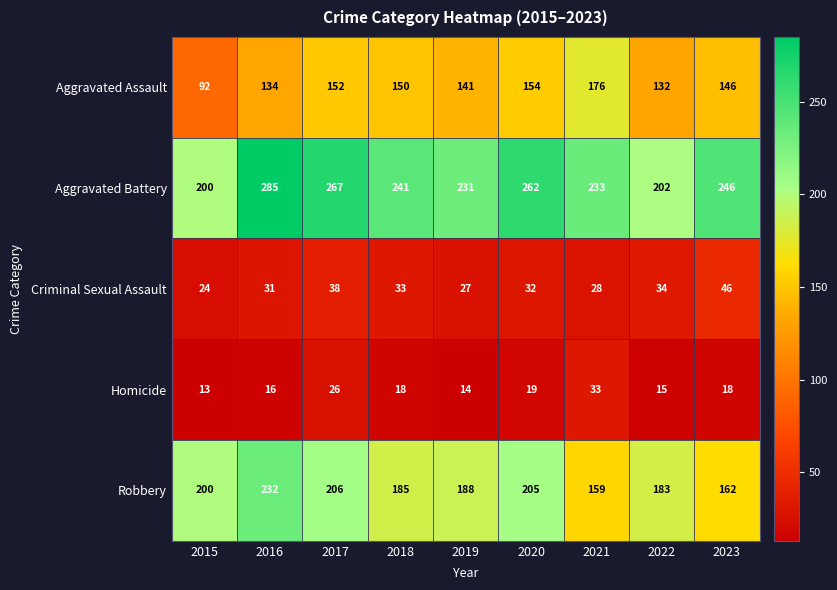

What is the greatest value displayed?

285